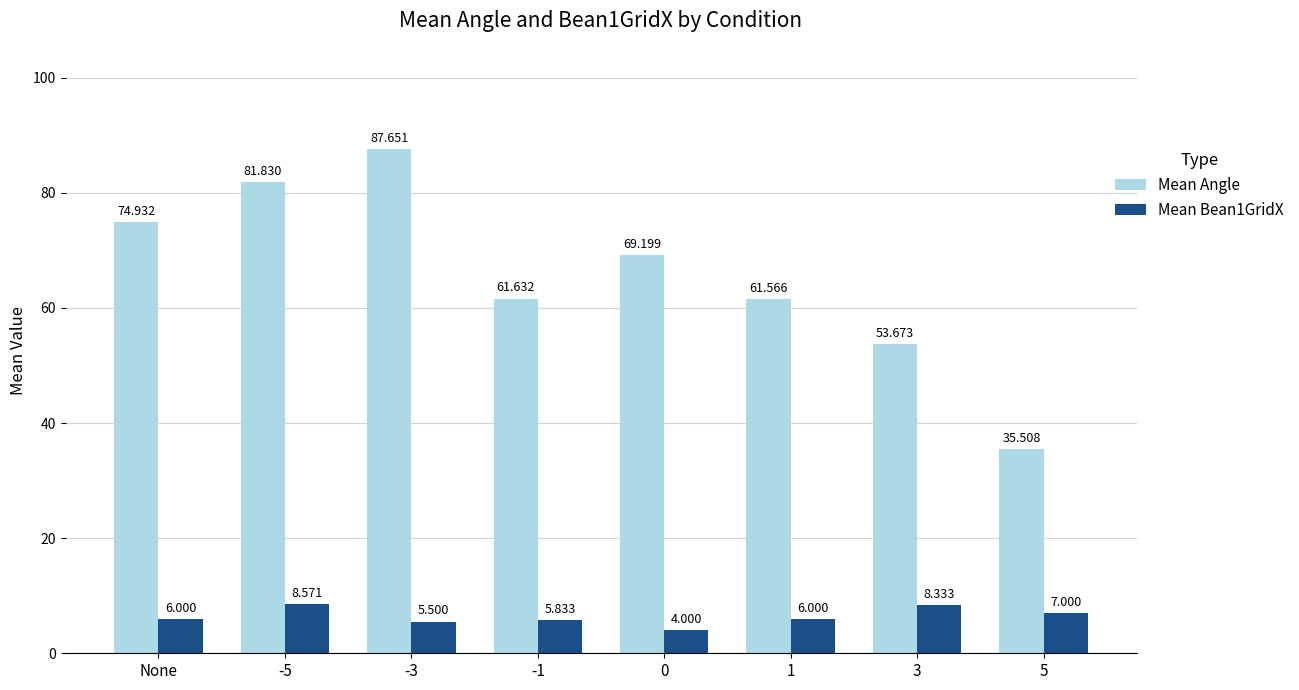

True or false: Mean Bean1GridX has a value of 7.0 at 5.

True